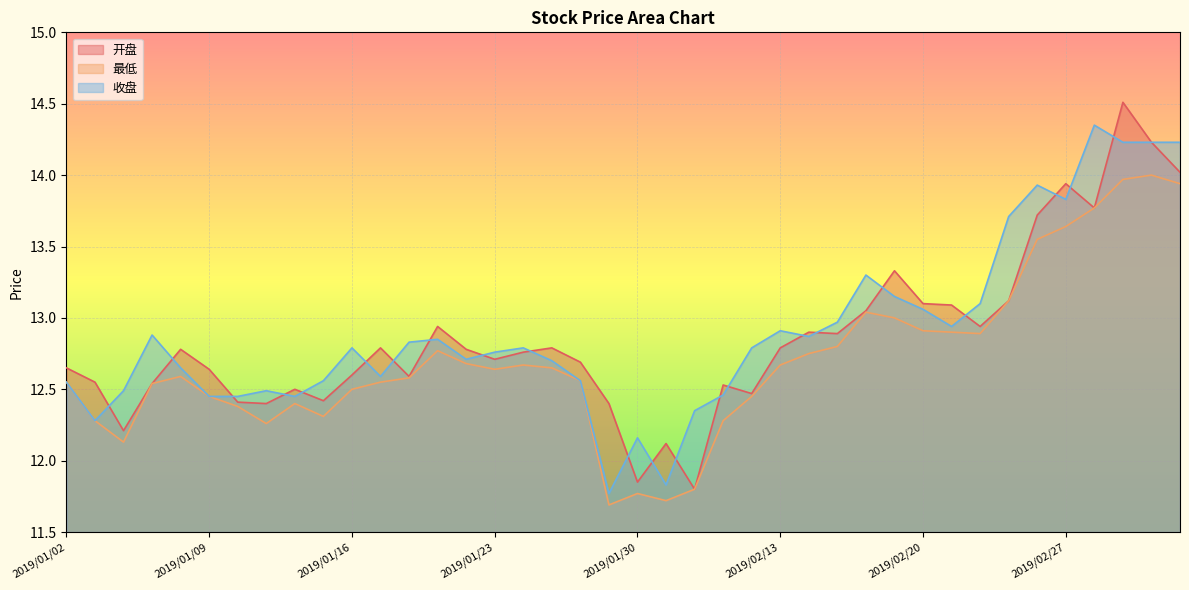

What is the difference between the maximum and second lowest values in the 收盘 series?

2.5